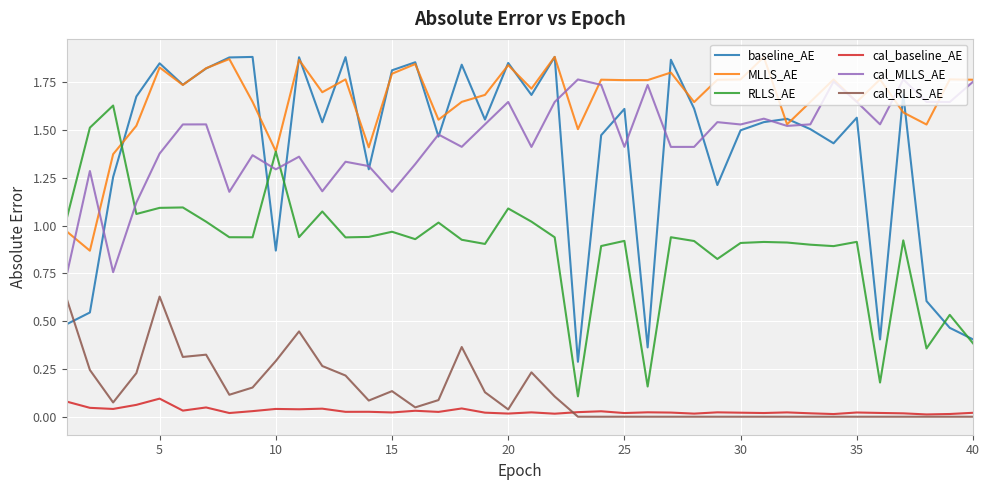

Does the chart have visible grid lines?

Yes